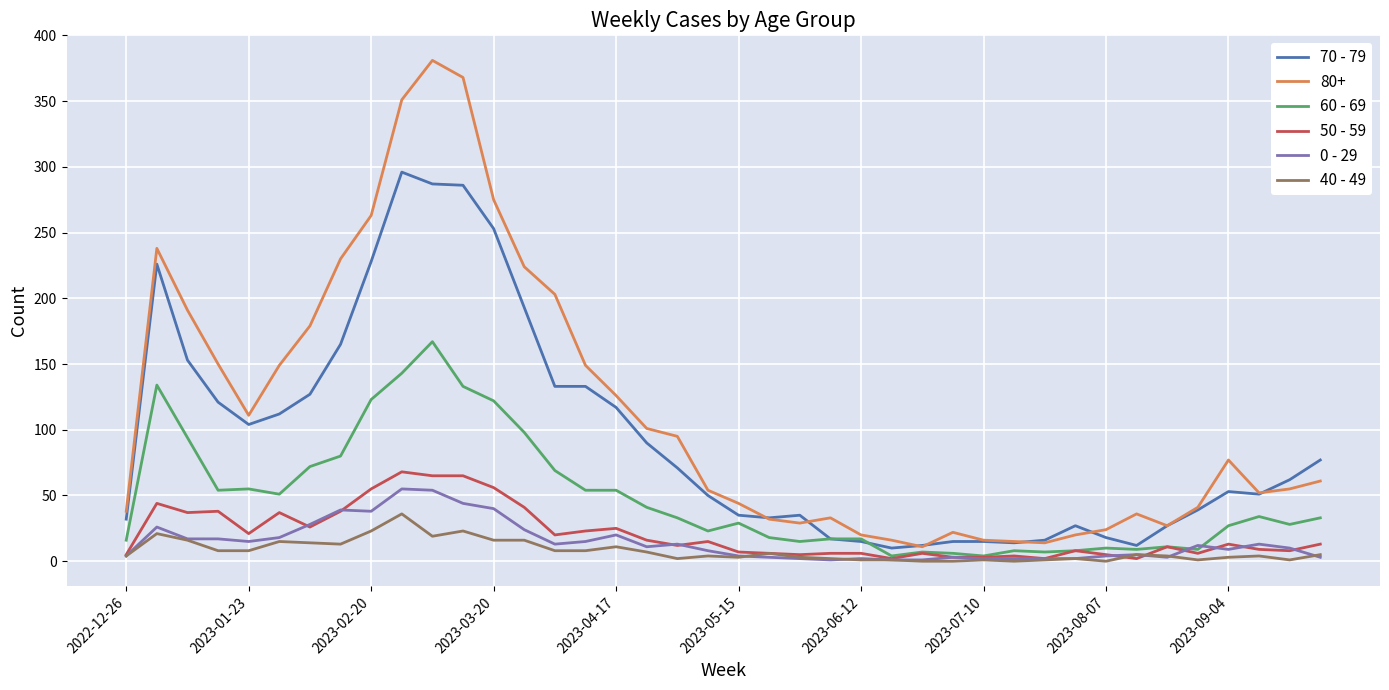

True or false: 80+ and 40 - 49 cross at least once.

False